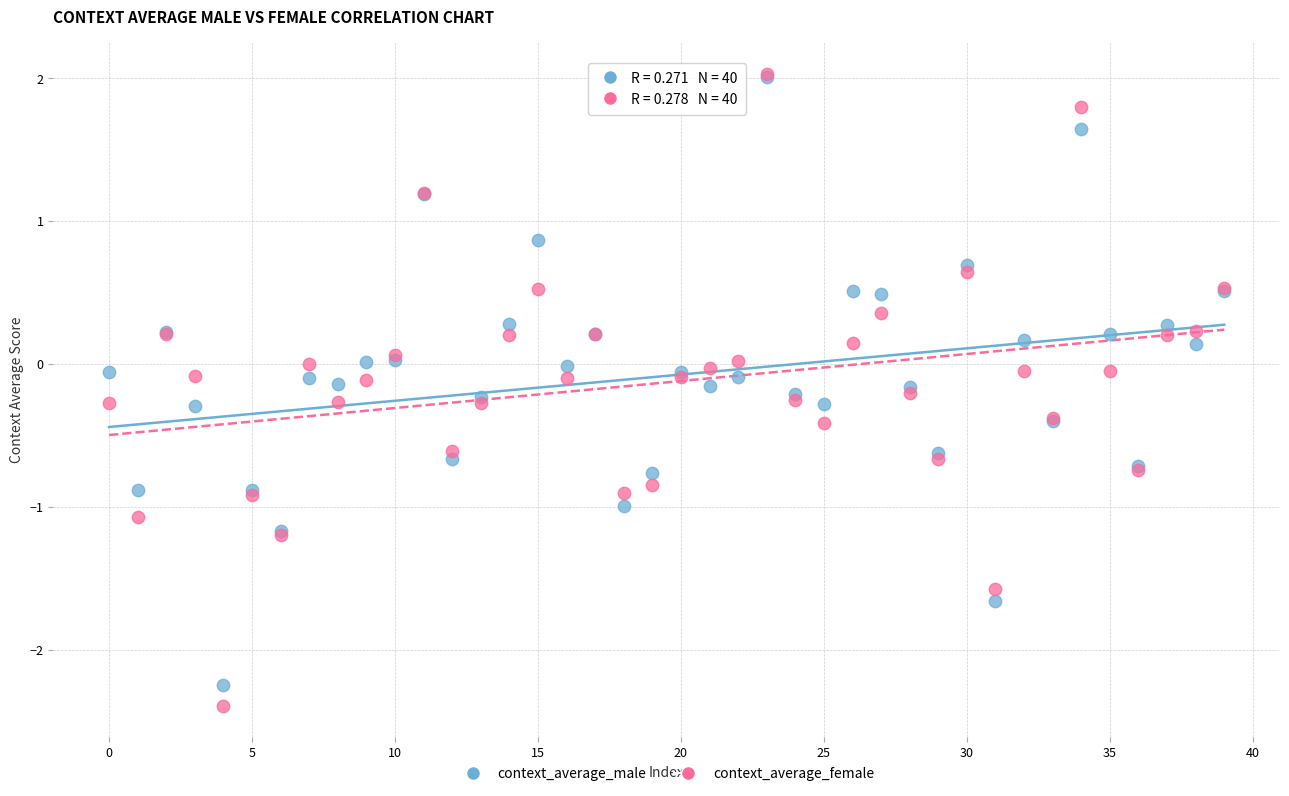

Which series has the largest Y range (max minus min)?

context_average_female